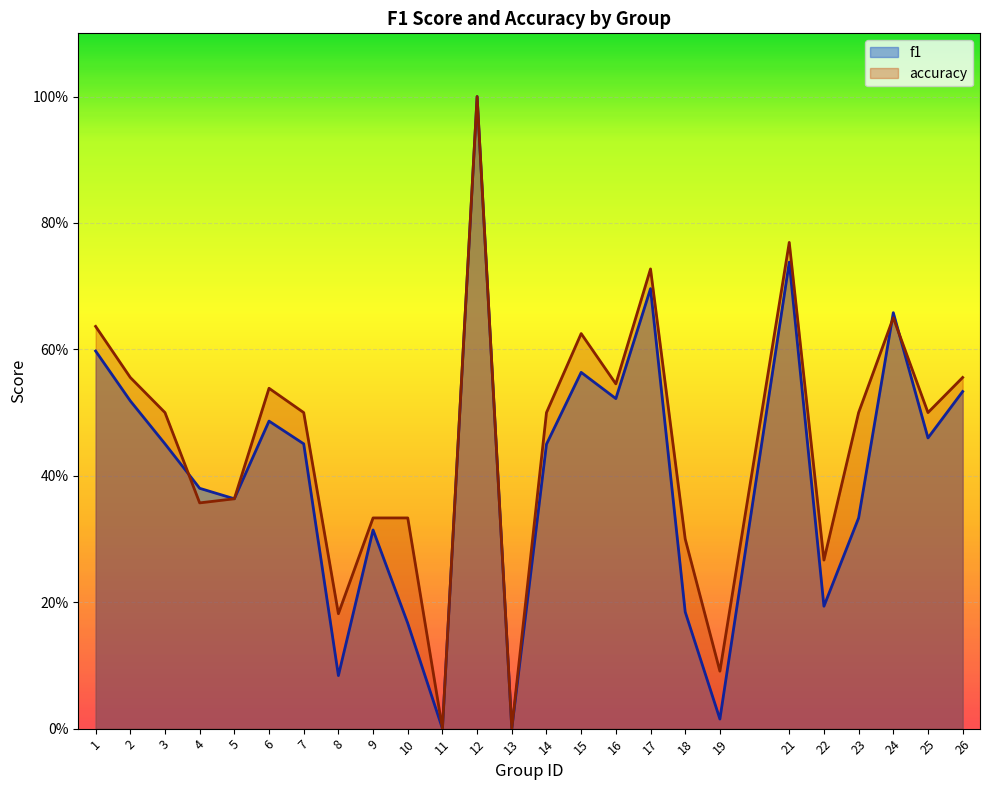

How many distinct data groups are displayed?

2